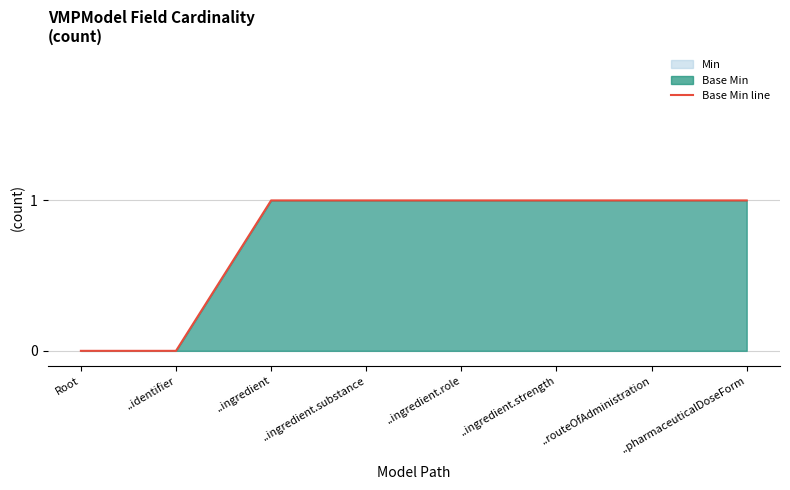

What is the label of the 8th point from the left?

..pharmaceuticalDoseForm